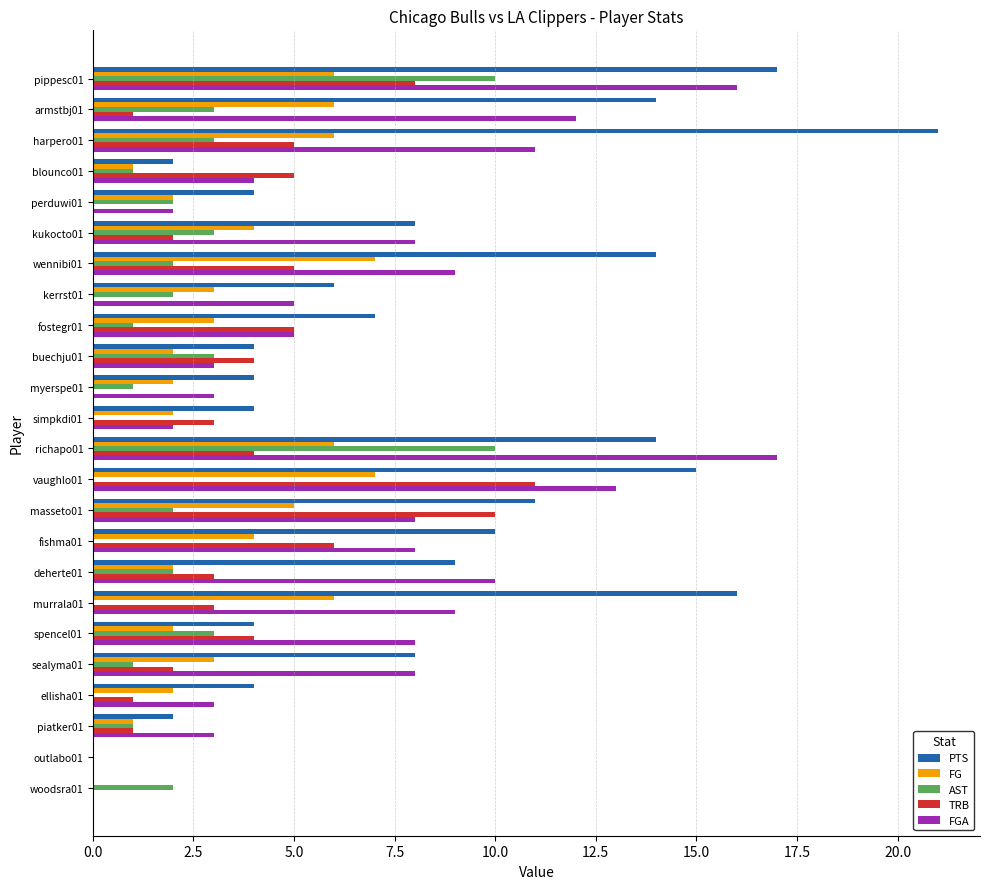

Between vaughlo01 and spencel01, which series saw the biggest shift?

PTS